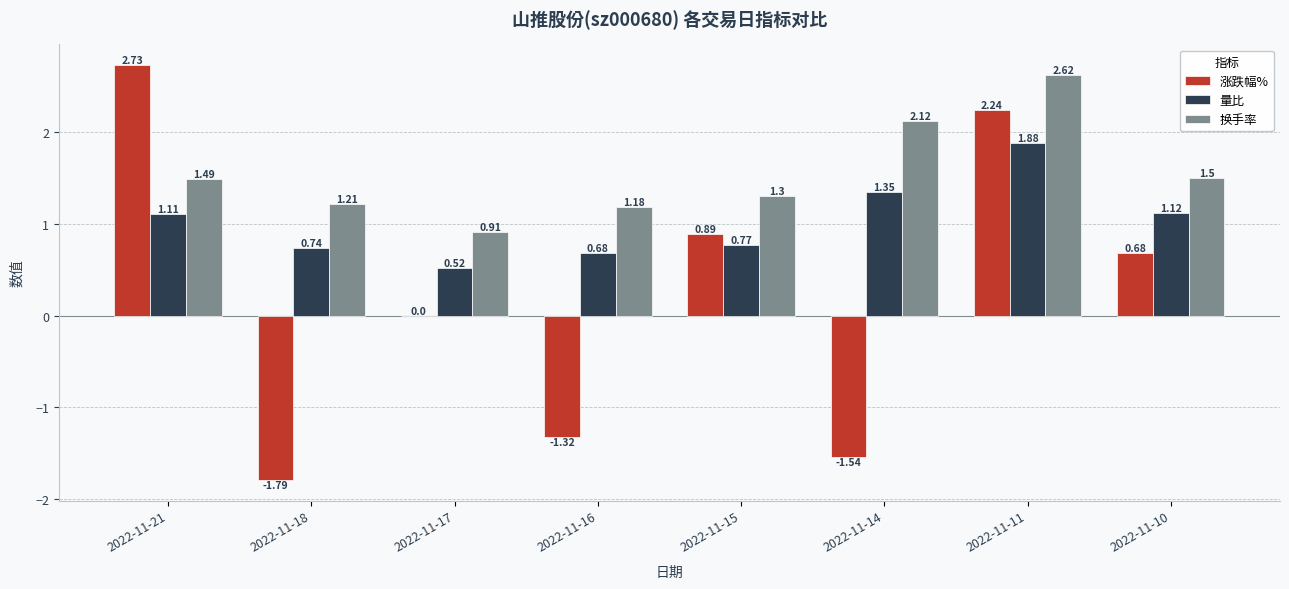

What is the sum of the 量比 values at 2022-11-17 and 2022-11-18?

1.3